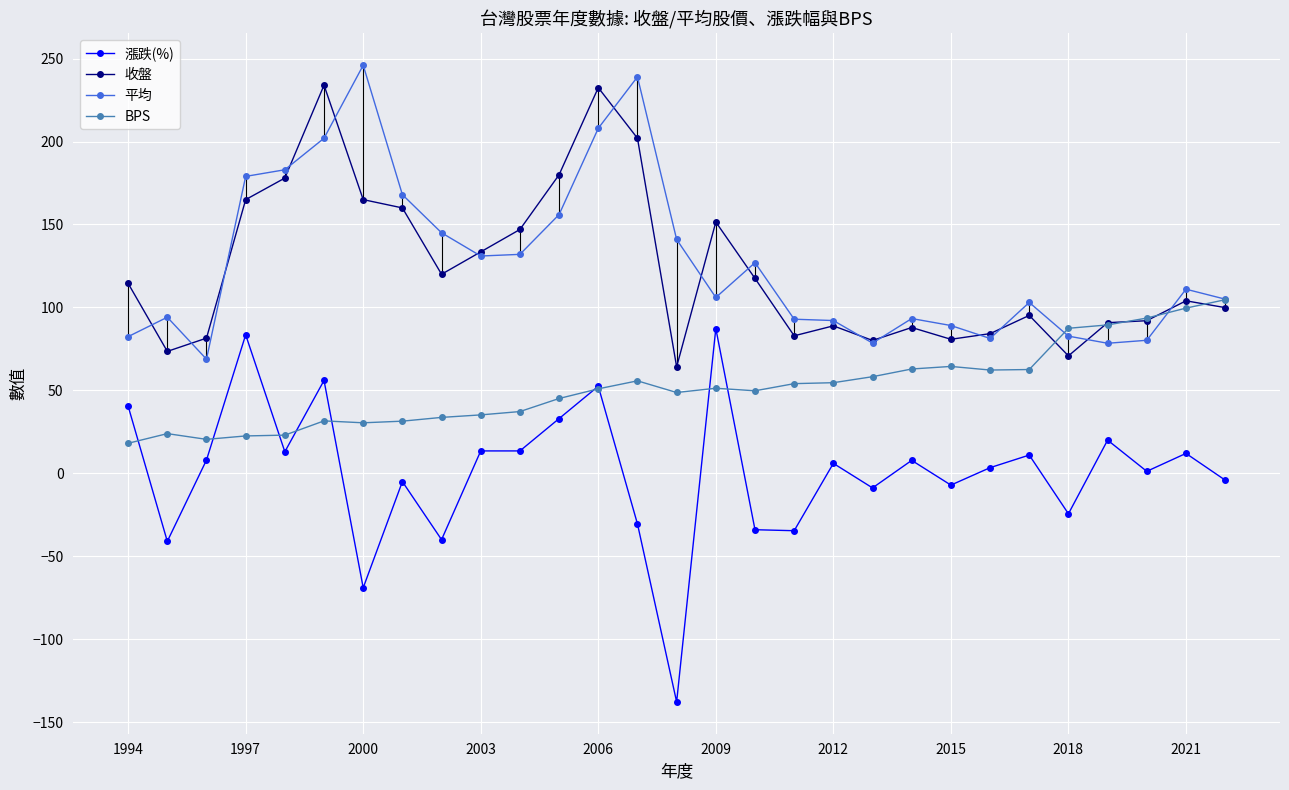

Reading left to right, list all the values displayed in this chart.

漲跌(%): 40.5	-41.0	8.0	83.5	13.0	56.0	-69.0	-5.0	-40.0	13.5	13.5	33.0	52.5	-30.5	-137.8	87.3	-34.0	-34.6	6.0	-8.8	7.8	-7.1	3.4	11.0	-24.4	20.0	1.2	12.0	-4.1
收盤: 114.5	73.5	81.5	165.0	178.0	234.0	165.0	160.0	120.0	133.5	147.0	180.0	232.5	202.0	64.2	151.5	117.5	82.9	88.9	80.1	87.9	80.8	84.2	95.2	70.8	90.8	92.0	104.0	99.9
平均: 82.4	94.1	68.8	179.0	183.0	202.0	246.0	168.0	145.0	131.0	132.0	156.0	208.0	239.0	141.0	106.0	127.0	92.9	92.1	78.5	93.3	89.1	81.3	103.0	82.7	78.4	80.2	111.0	105.0
BPS: 18.1	23.9	20.5	22.5	23.0	31.6	30.4	31.4	33.7	35.2	37.2	45.1	50.9	55.8	48.7	51.3	49.8	54.1	54.6	58.2	62.9	64.4	62.3	62.6	87.4	89.5	93.6	99.6	104.7